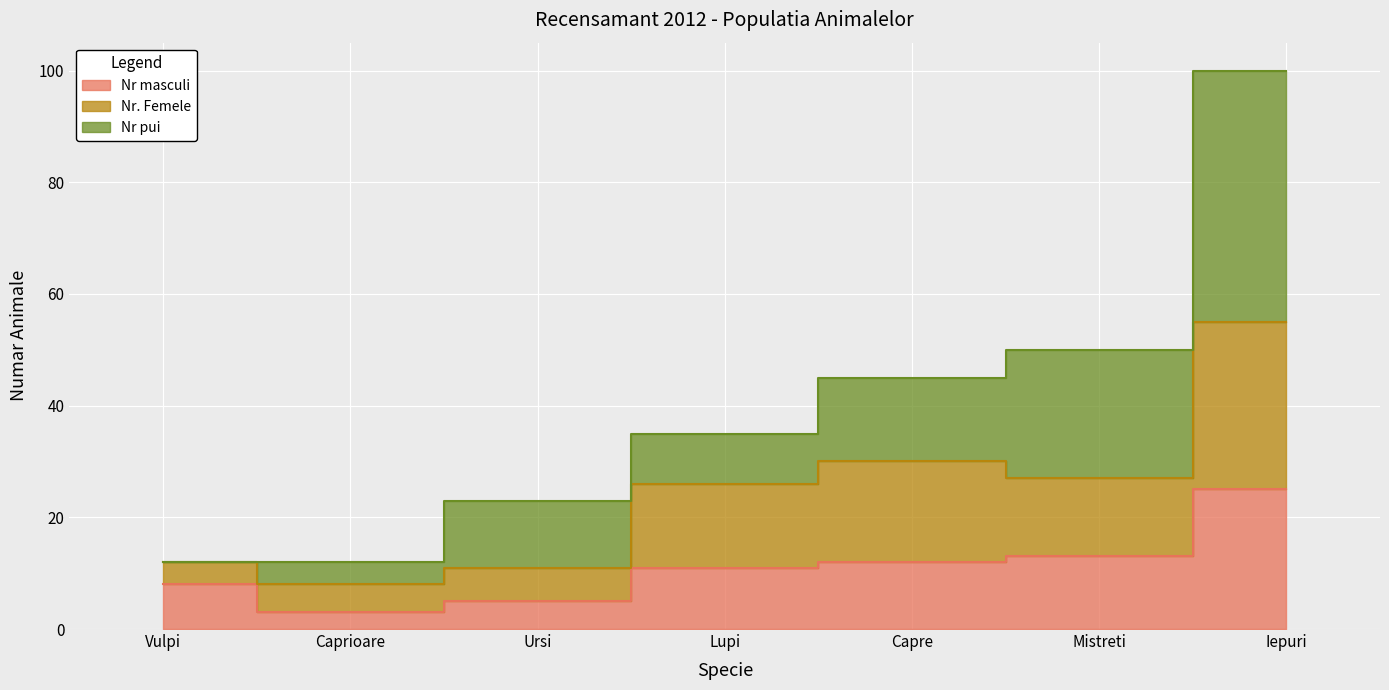

Is the value of Nr. Femele at Ursi greater than the value of Nr masculi at Capre?

No